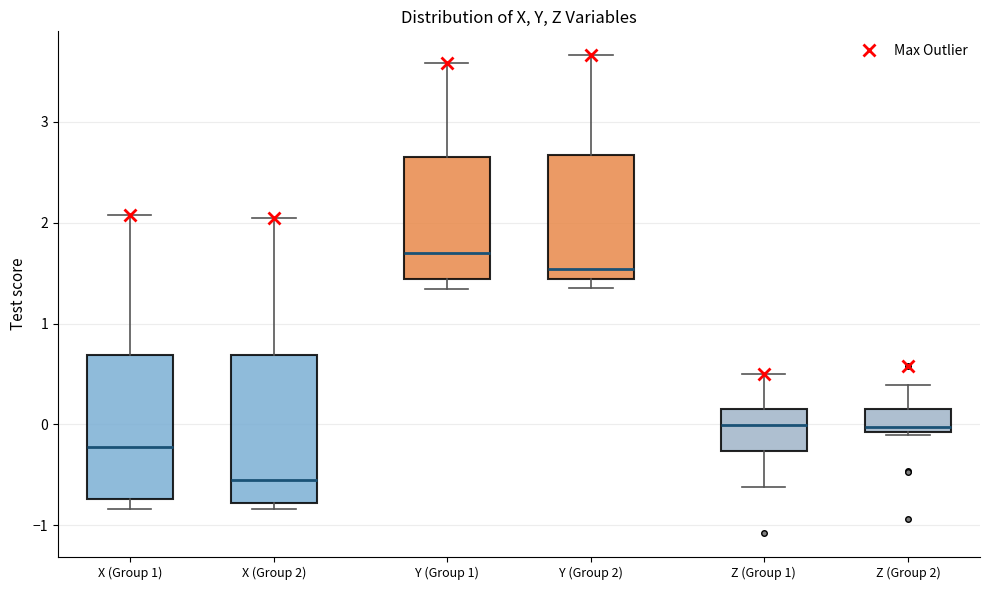

Where is the upper edge of the box for Y (Group 2) on the y-axis? The values are not printed on the chart, so give them approximately, as read against the axis.

2.7